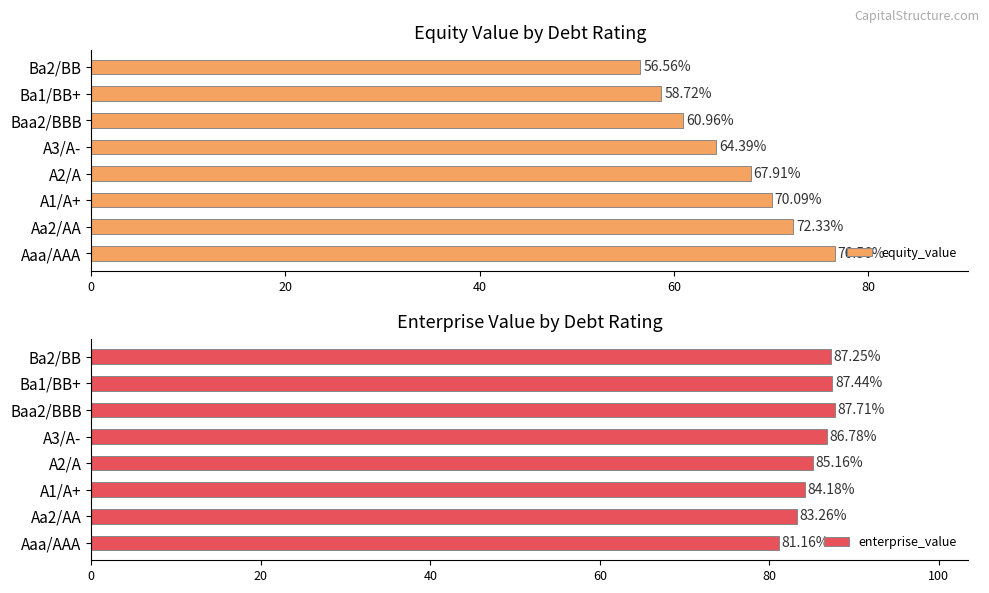

Does the chart contain any negative values?

No